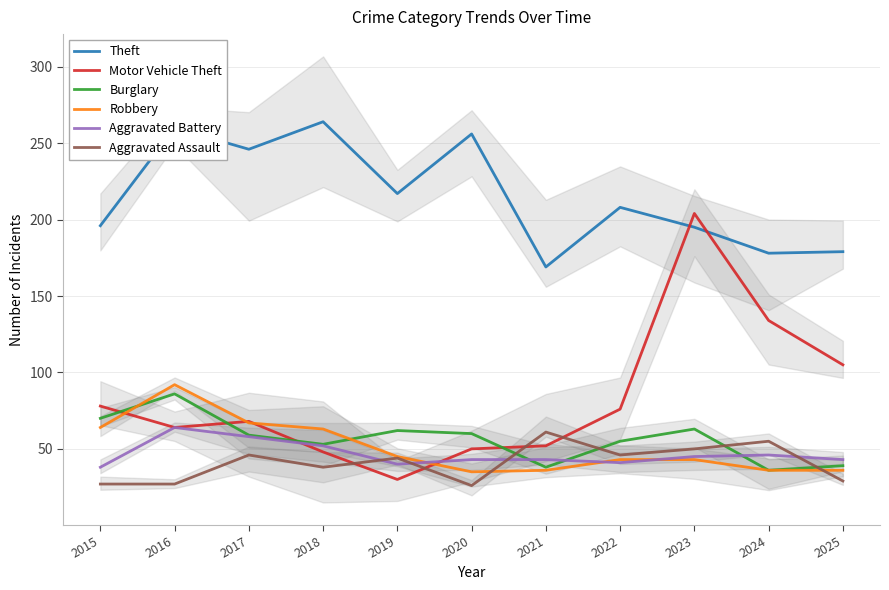

List the series in order of their peak value, highest first.

Theft, Motor Vehicle Theft, Robbery, Burglary, Aggravated Battery, Aggravated Assault